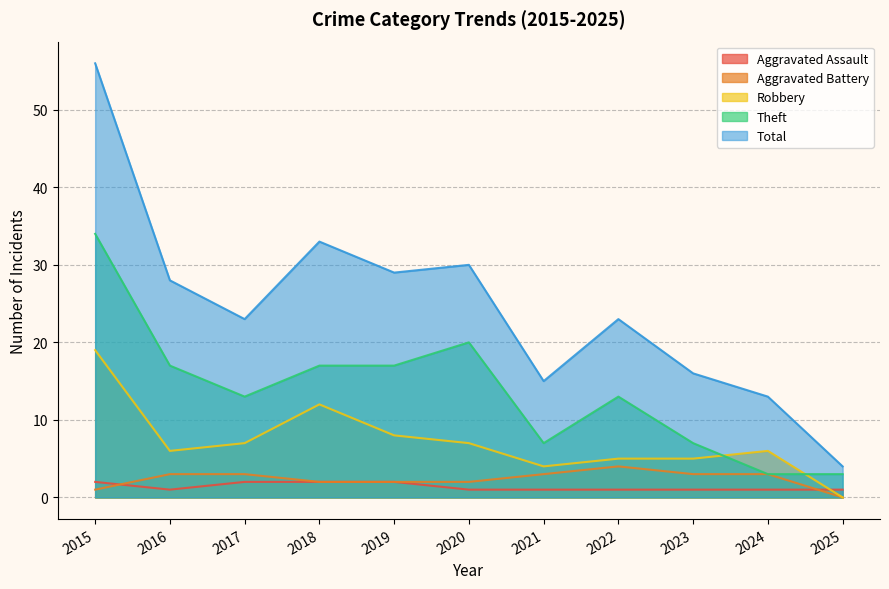

The value of Aggravated Battery at 2023 is 3. True or false?

True